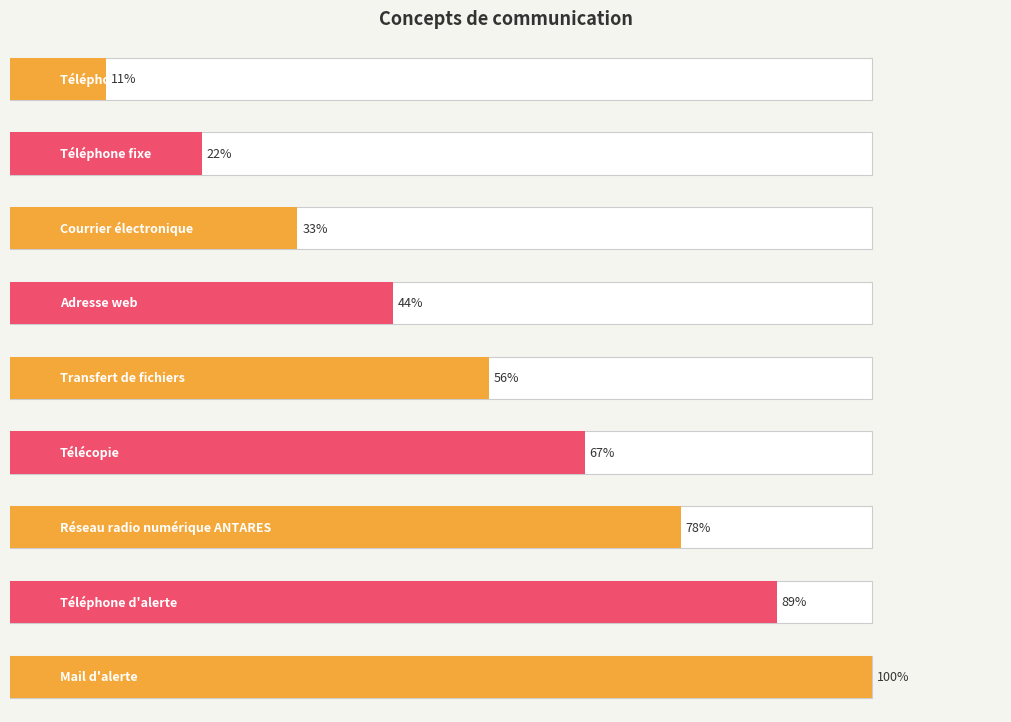

What position from the left is Téléphone mobile?

1